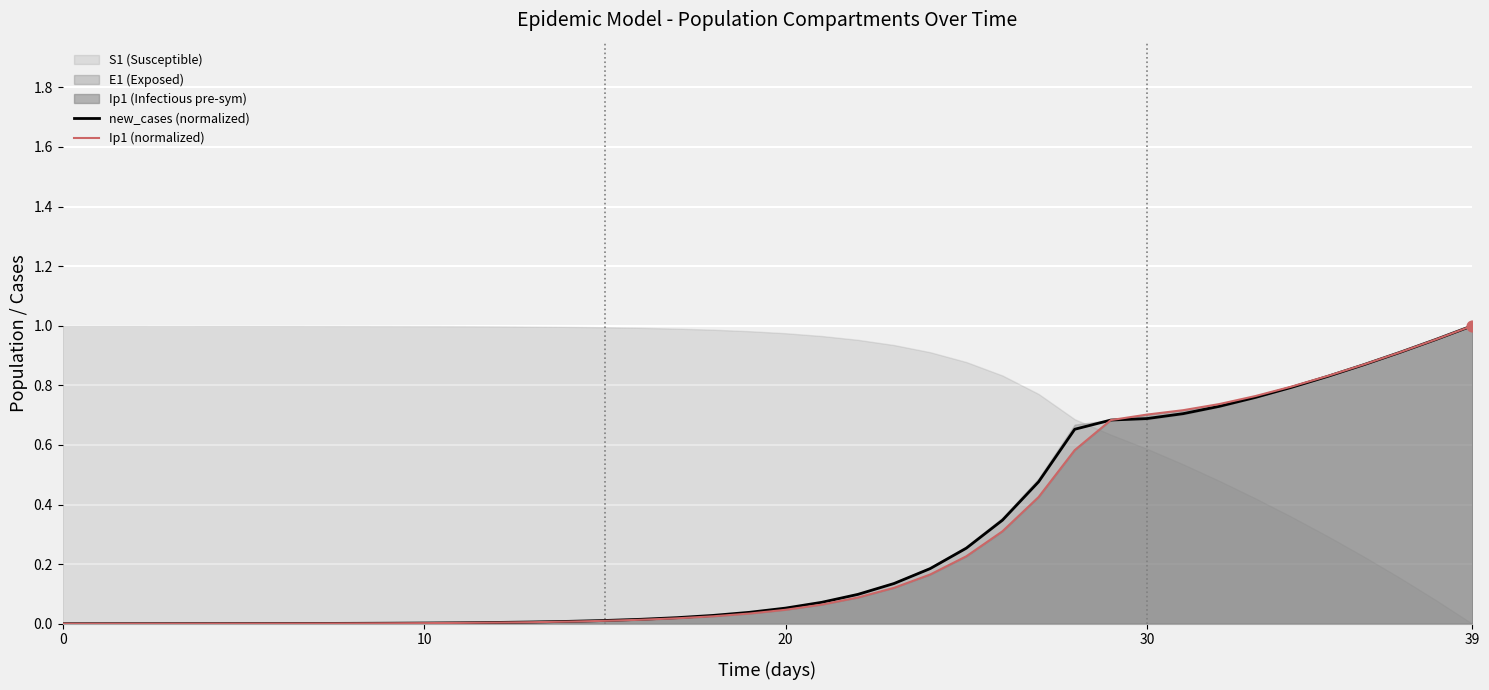

Which series contains the highest Y value?

new_cases (normalized)